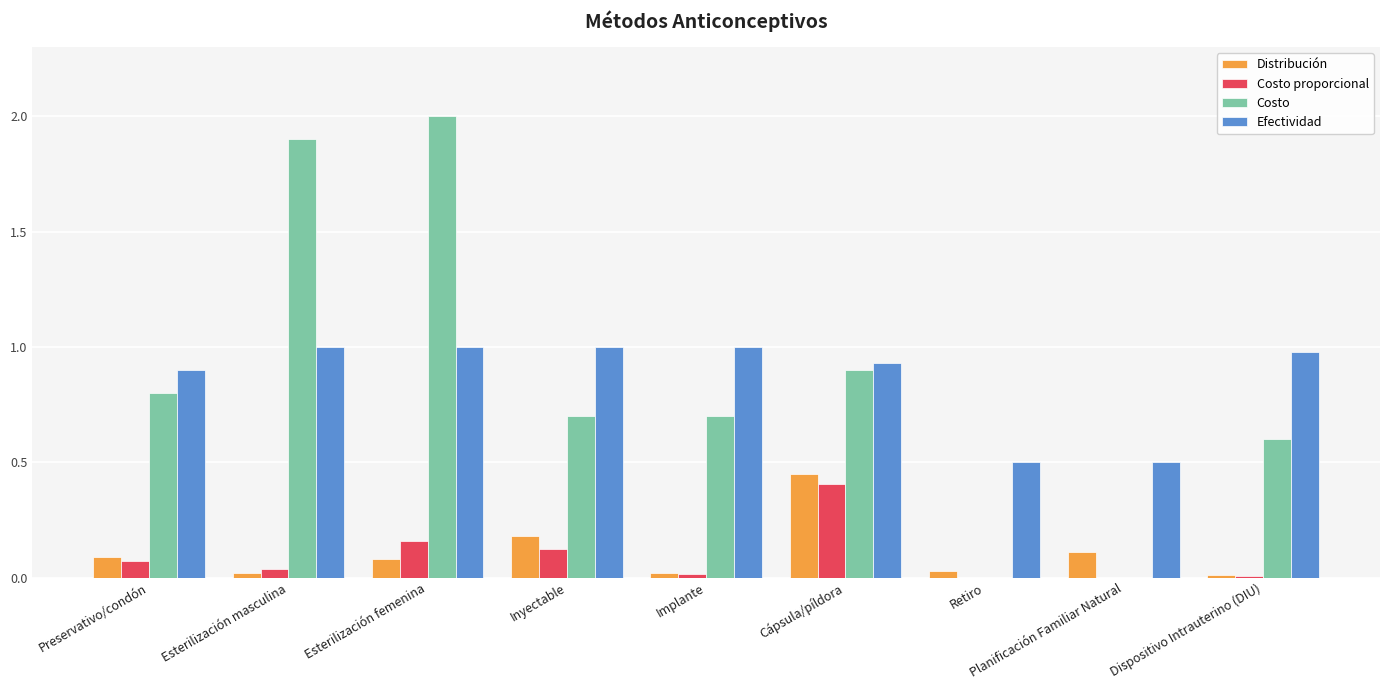

Is the value of Efectividad at Implante greater than the value of Distribución at Cápsula/píldora?

Yes